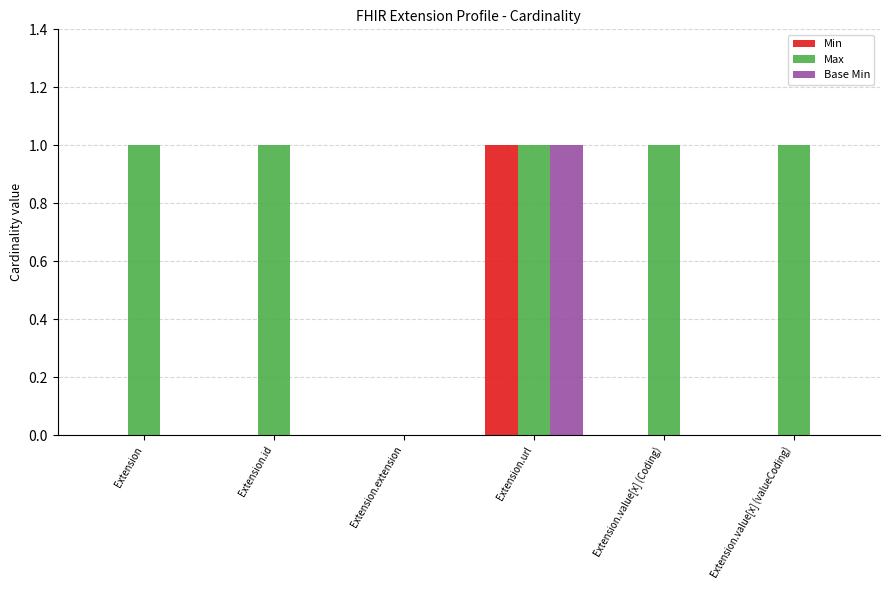

Count the number of data series in this chart.

3